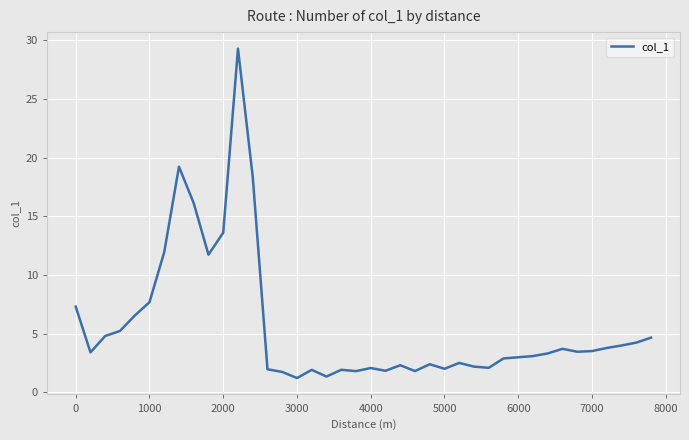

What is the smallest value displayed?

1.2